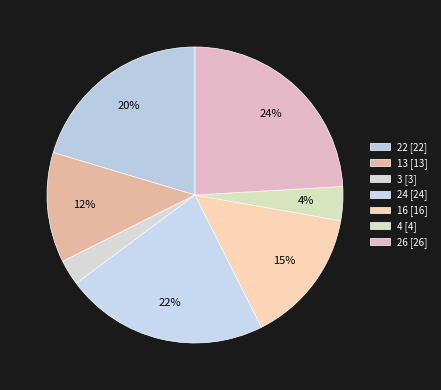

Which category has the biggest portion of the pie?

26